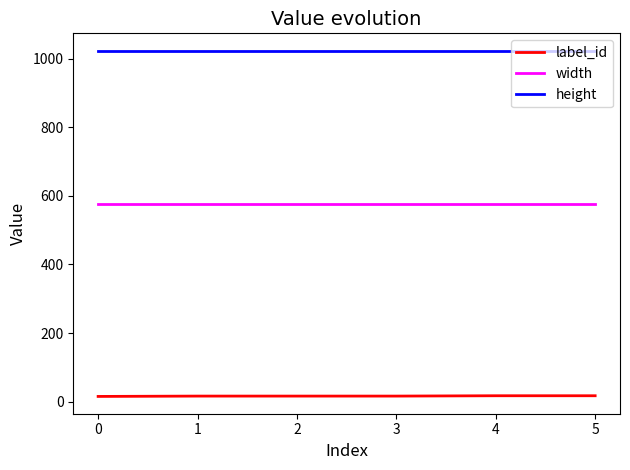

List the series in order of their overall mean, lowest first.

label_id, width, height